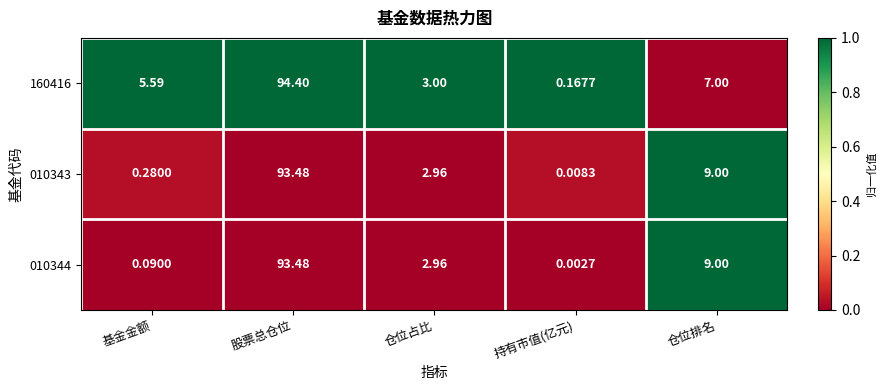

At how many categories does at least one series exceed 0?

5